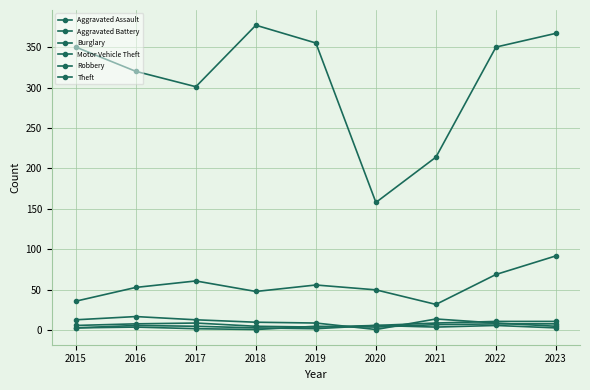

At which category is the sum across all series the highest?

2023